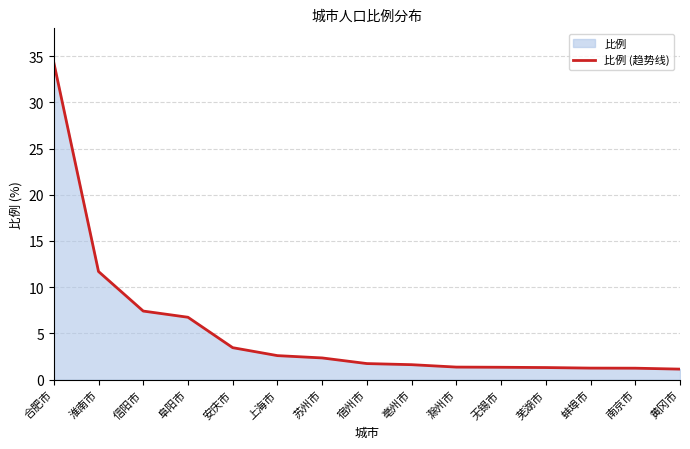

Which category has the highest value across all series?

合肥市